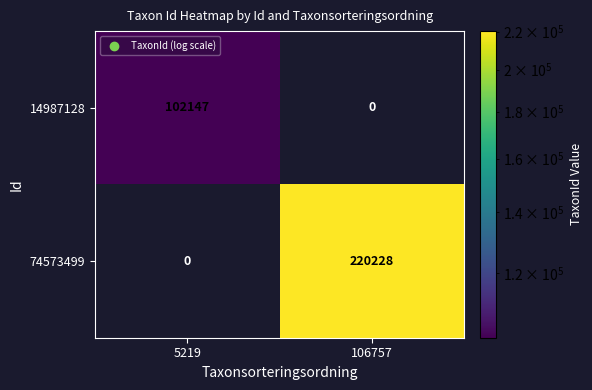

What is the approximate value of 14987128 at 5219, to the nearest 10?

102150